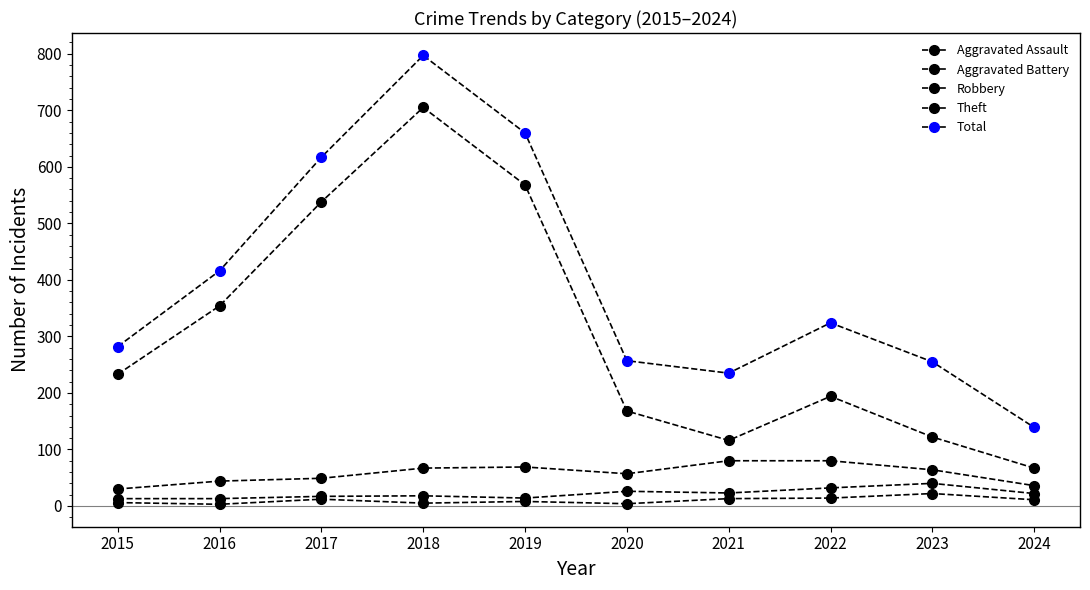

What is the difference between the maximum and minimum values in the Theft series?

638